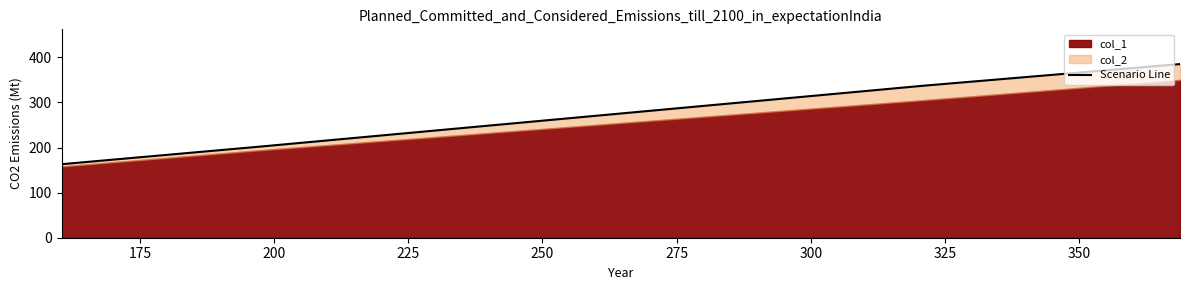

What is the value of the 3rd point from the left?

337